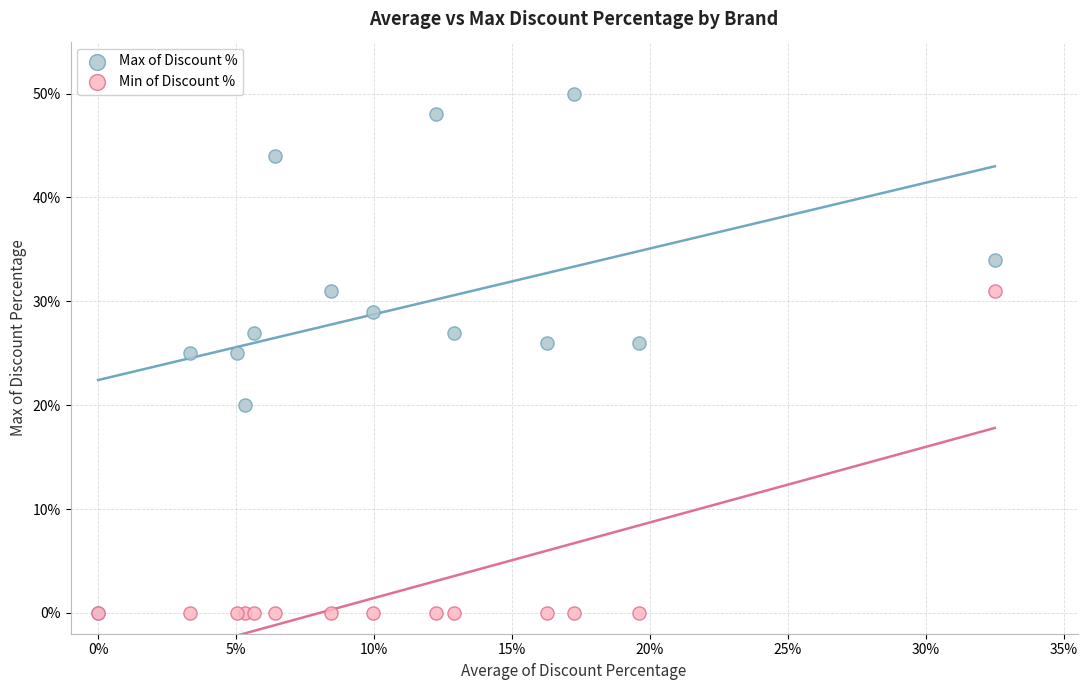

What are all the series names shown in the legend?

Max of Discount %, Min of Discount %